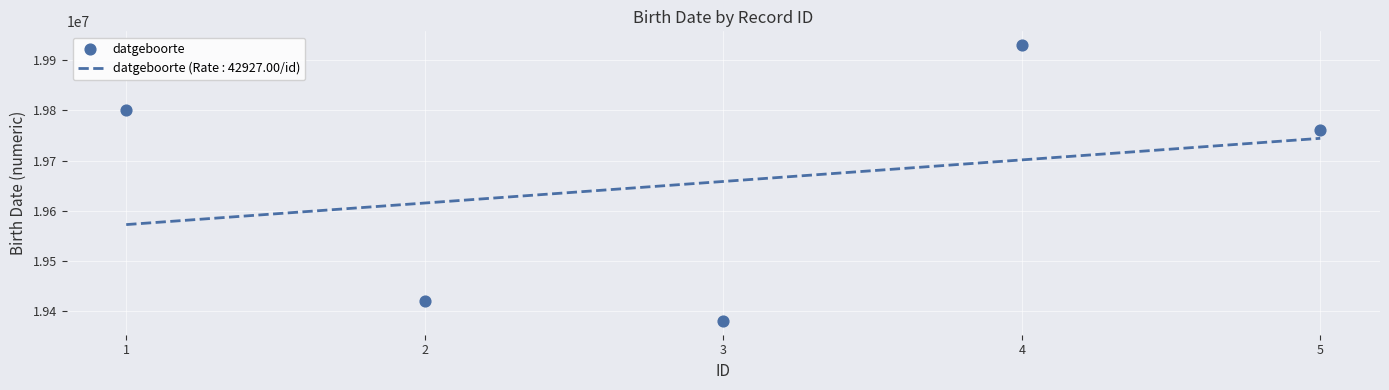

Between 1 and 4, which is larger?

4